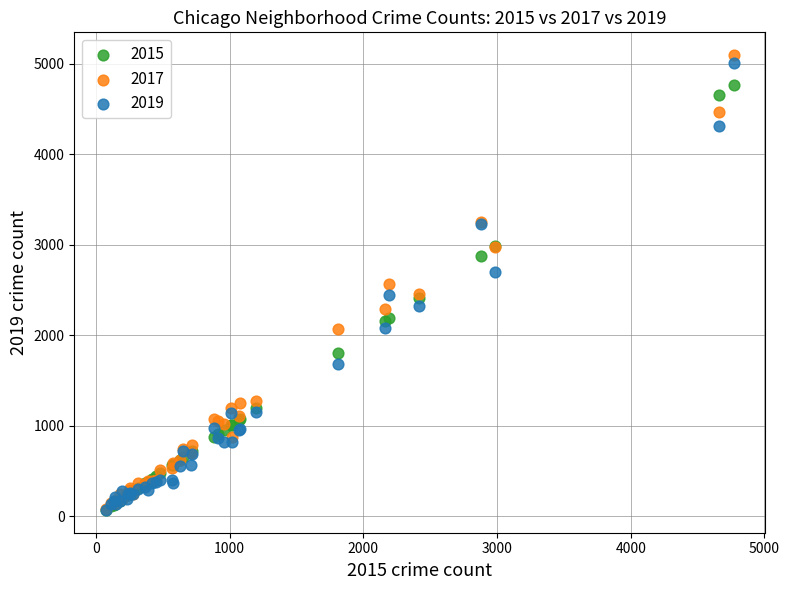

What are all the series names shown in the legend?

2015, 2017, 2019